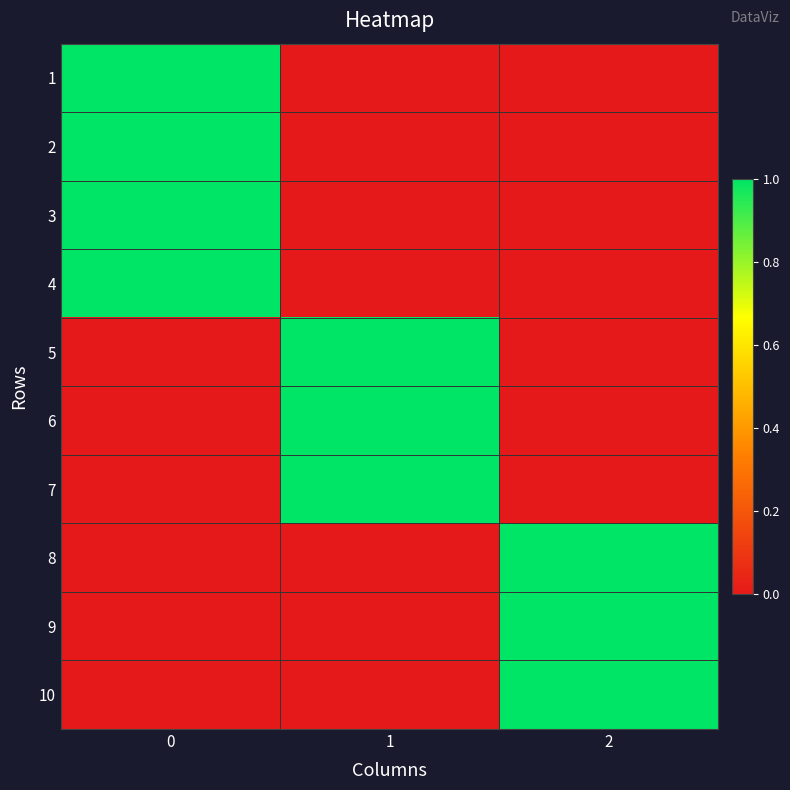

Rank the series at 0 from highest to lowest value.

1, 2, 3, 4, 5, 6, 7, 8, 9, 10